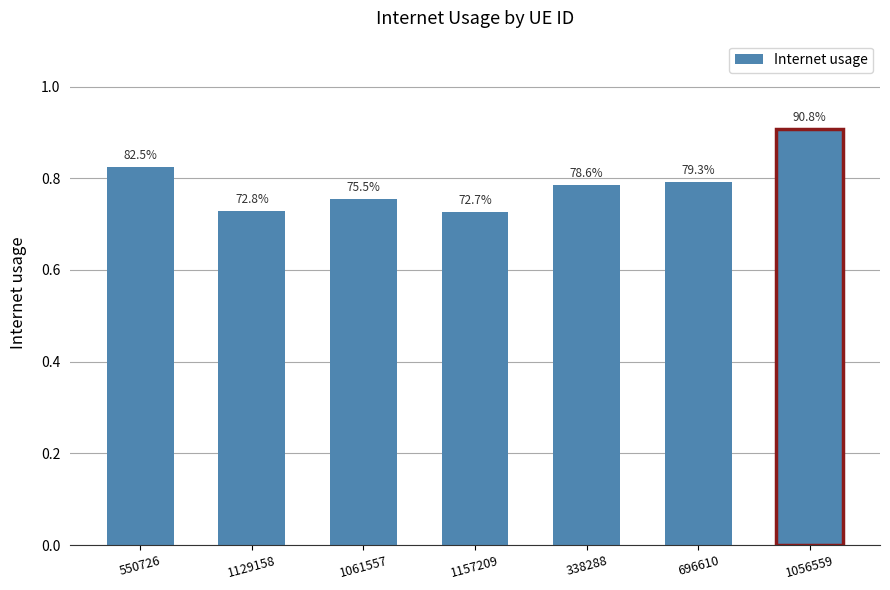

Which label corresponds to the largest value in the chart?

1056559